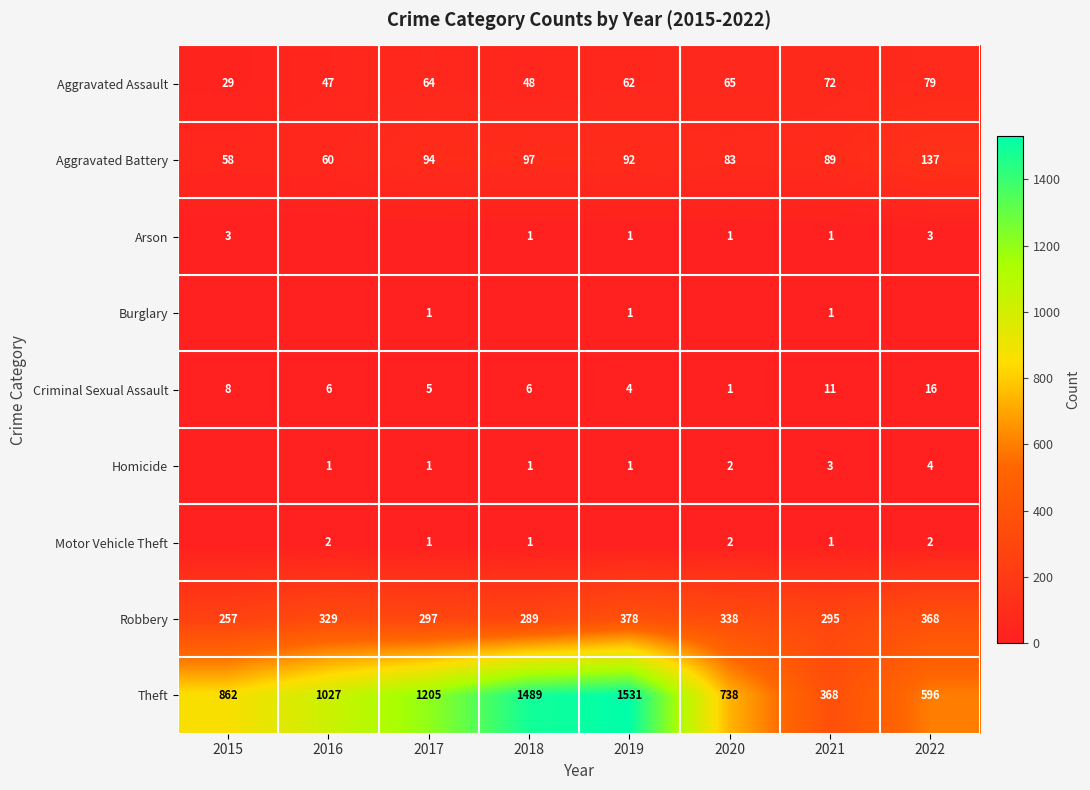

How many data points in Aggravated Battery are less than 92?

4